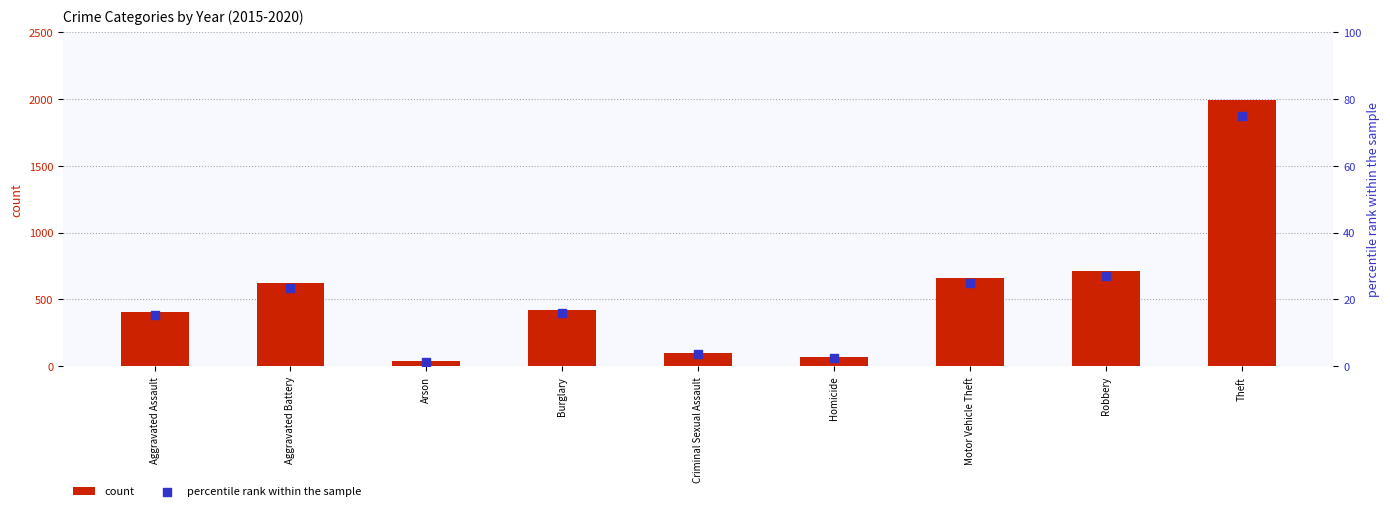

Which series reaches the minimum Y coordinate?

percentile rank within the sample